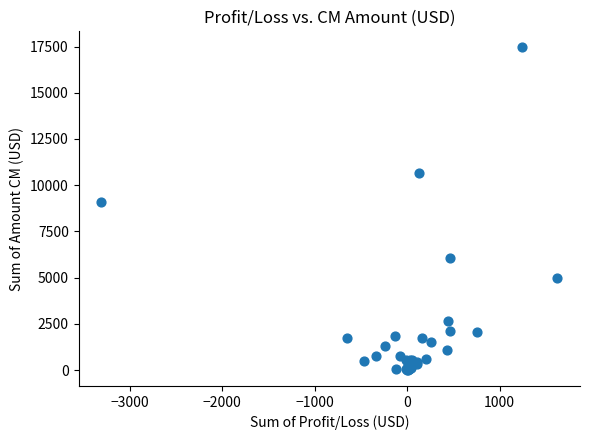

What Y value in the scatter plot is closest to 8730?

9083.6